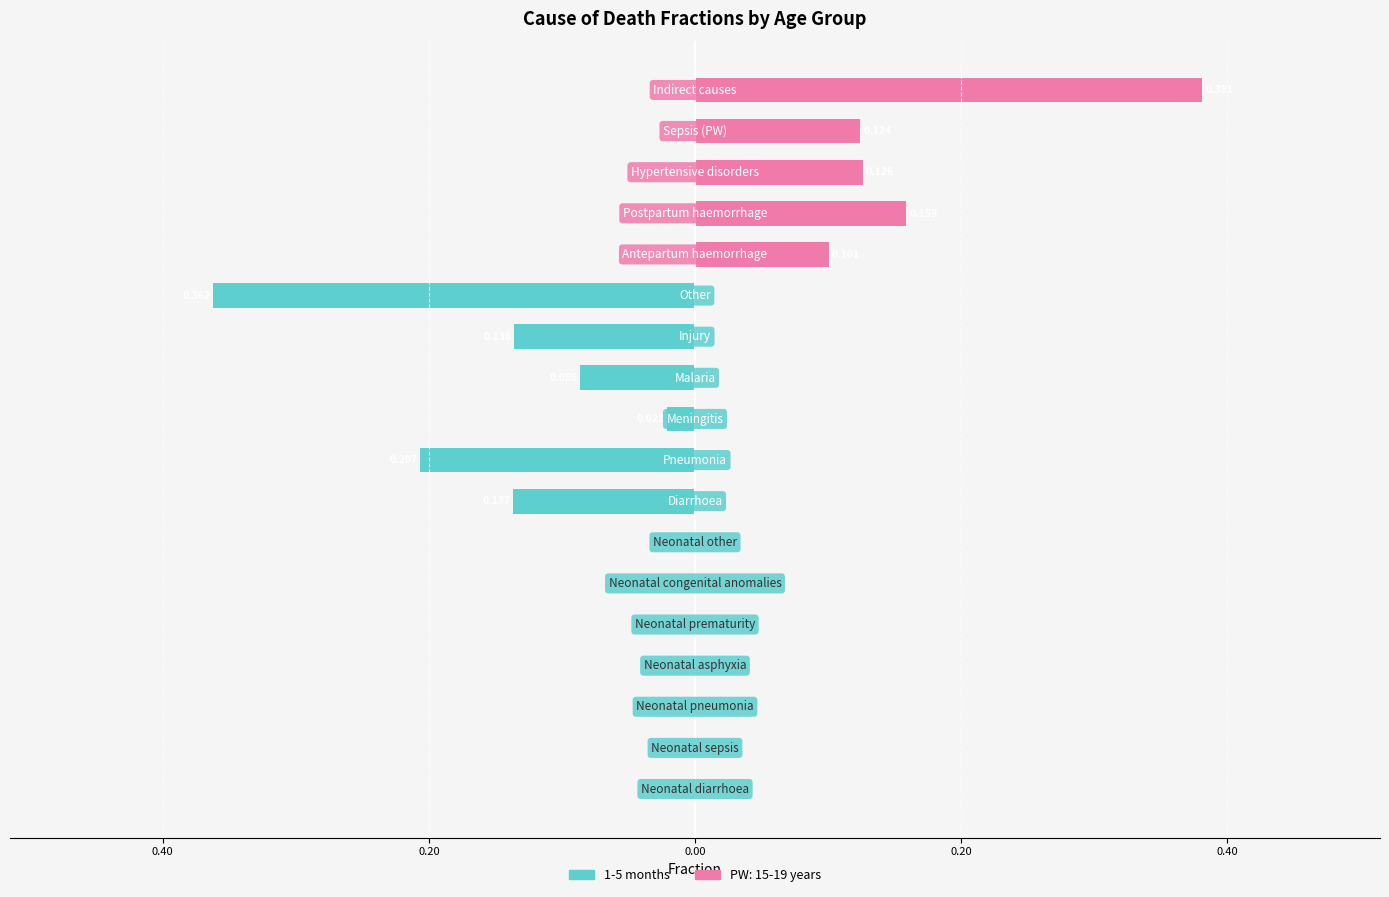

How many bars are there in total?

18